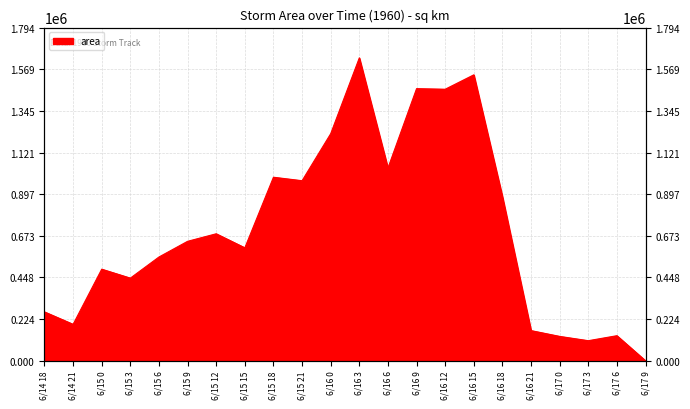

How many interior local peaks (higher than both neighbors) does the data have?

7